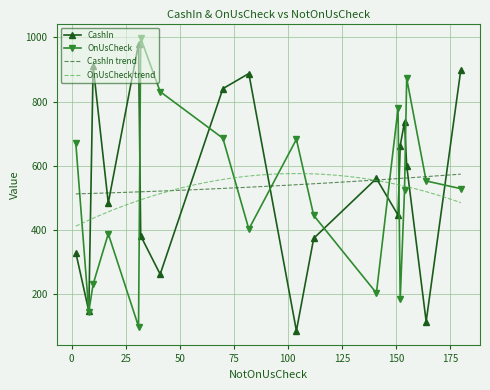

Reading left to right, what are all the values shown in this chart?

CashIn: 10=911.1	180=897.6	32=382.0	17=484.0	2=329.5	112=374.3	104=86.4	155=600.0	151=446.5	152=662.4	141=560.5	164=115.3	41=262.5	70=840.2	154=737.2	82=887.3	8=147.5	31=980.1
OnUsCheck: 10=231.4	180=528.9	32=997.3	17=388.6	2=669.5	112=445.6	104=682.6	155=872.2	151=778.8	152=184.2	141=203.9	164=552.9	41=830.9	70=685.9	154=524.2	82=402.9	8=146.0	31=99.6